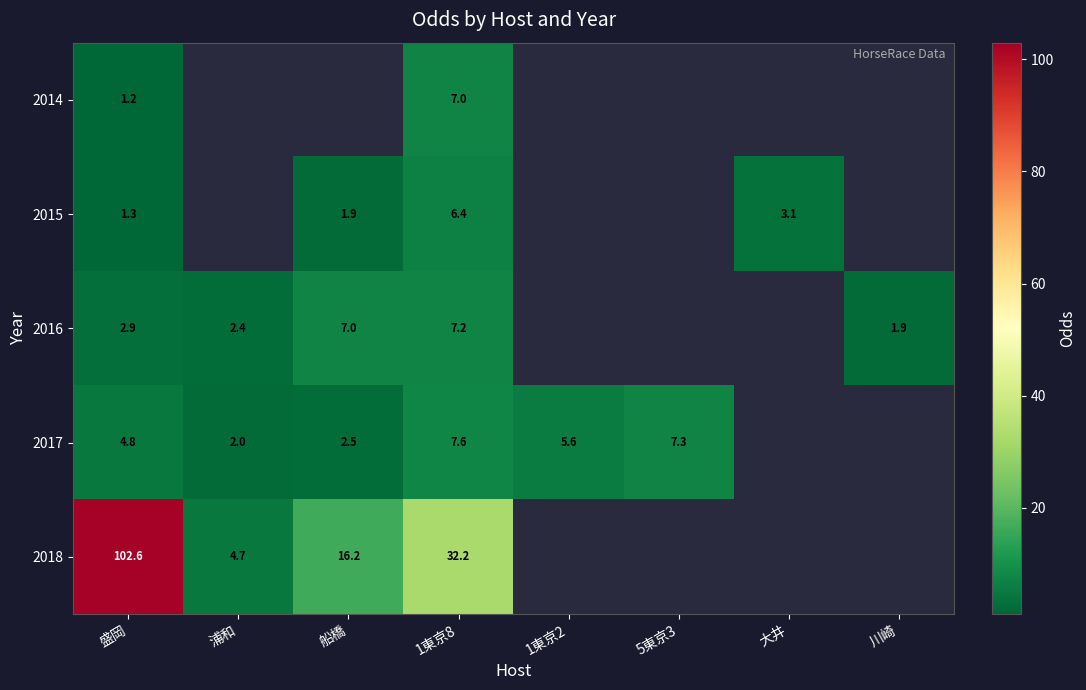

The 2014 series shows 3.8 at 1東京8. True or false?

False